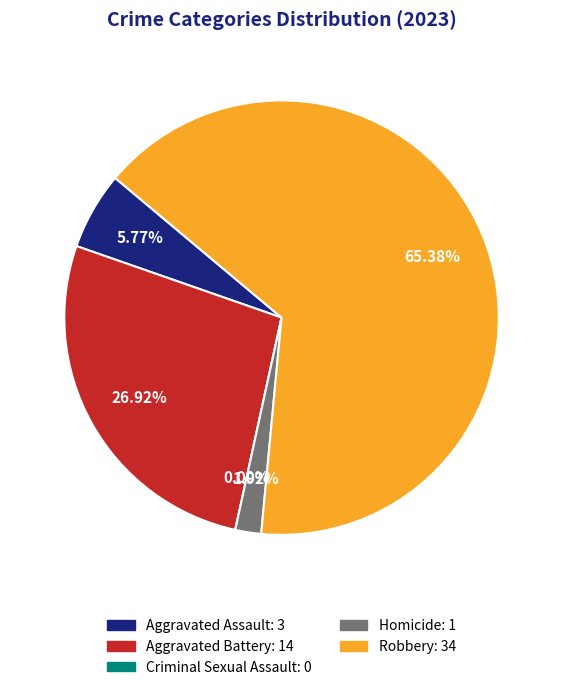

What is the smallest slice in the pie chart?

Criminal Sexual Assault